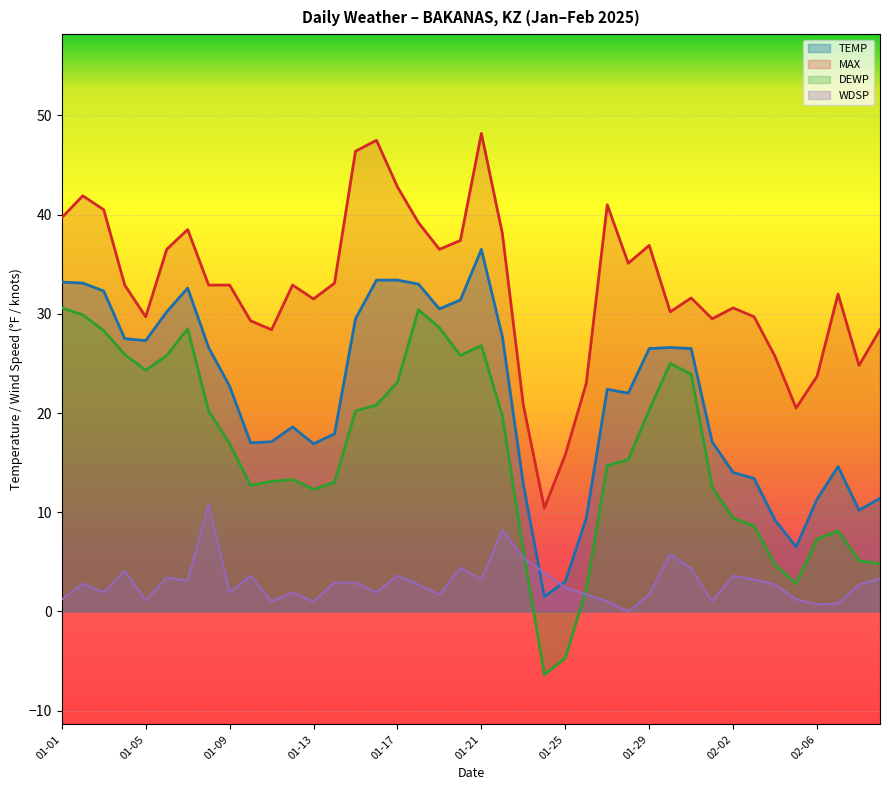

Where is the first local maximum for WDSP?

2025-01-02